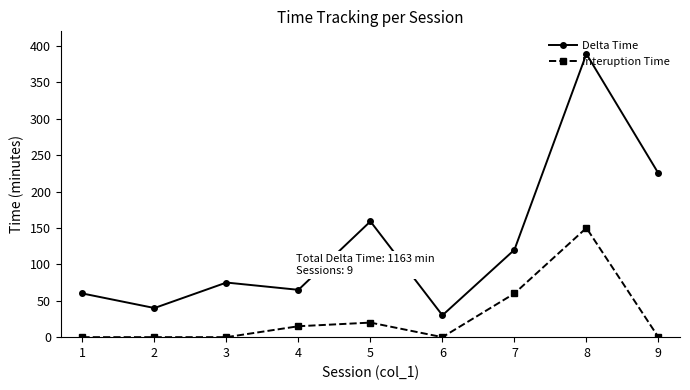

What is the difference between the second highest and second lowest values in the Delta Time series?

185